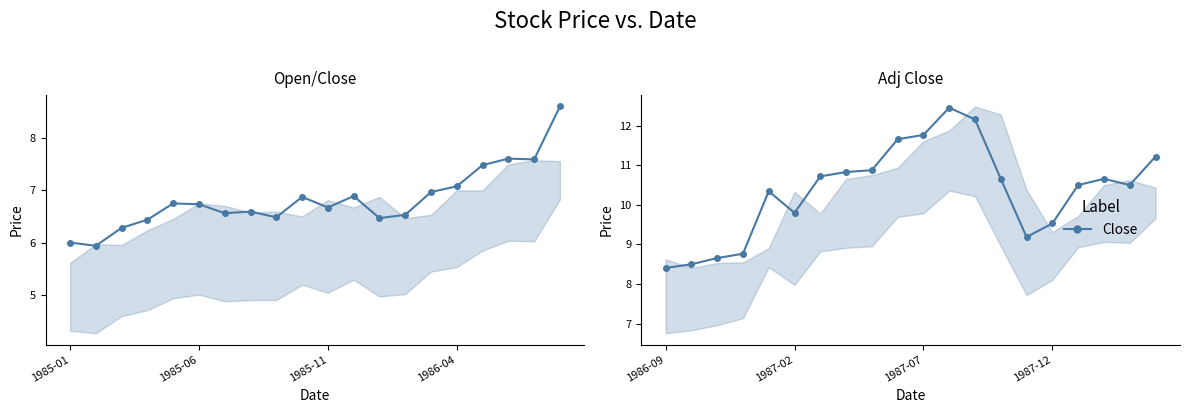

The chart shows a value of 4.9 at 1987-07. True or false?

False